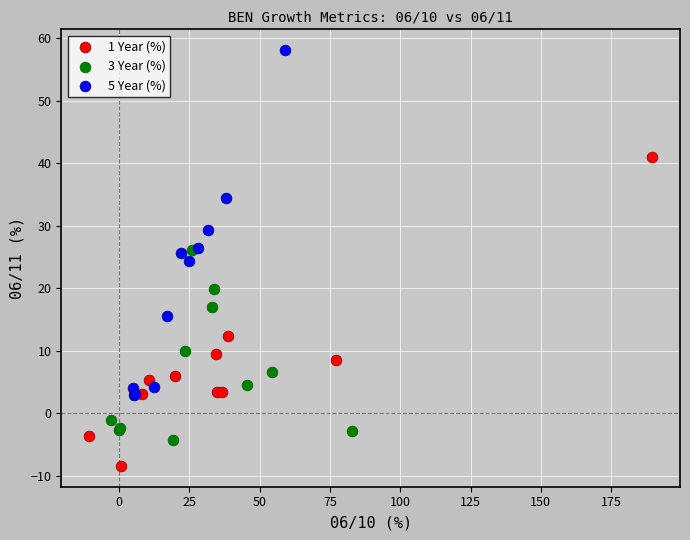

Which series contains the highest Y value?

5 Year (%)